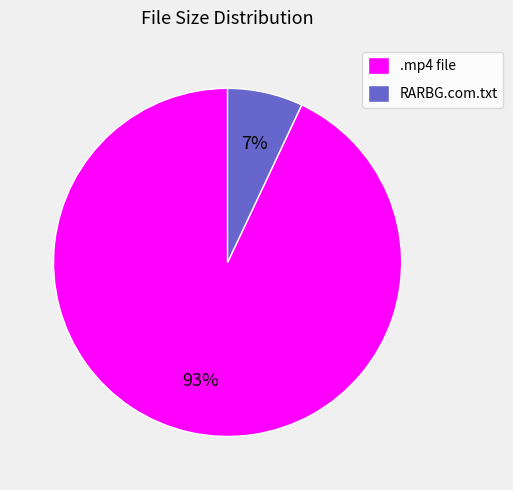

To the nearest percent, what percentage of the pie is RARBG.com.txt?

7%